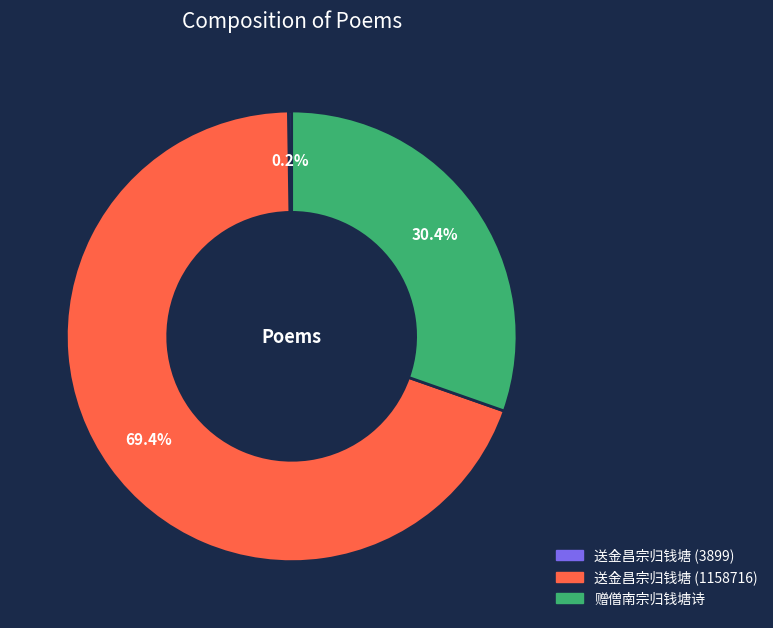

How much of the chart is everything except 送金昌宗归钱塘 (1158716)?

30.6%